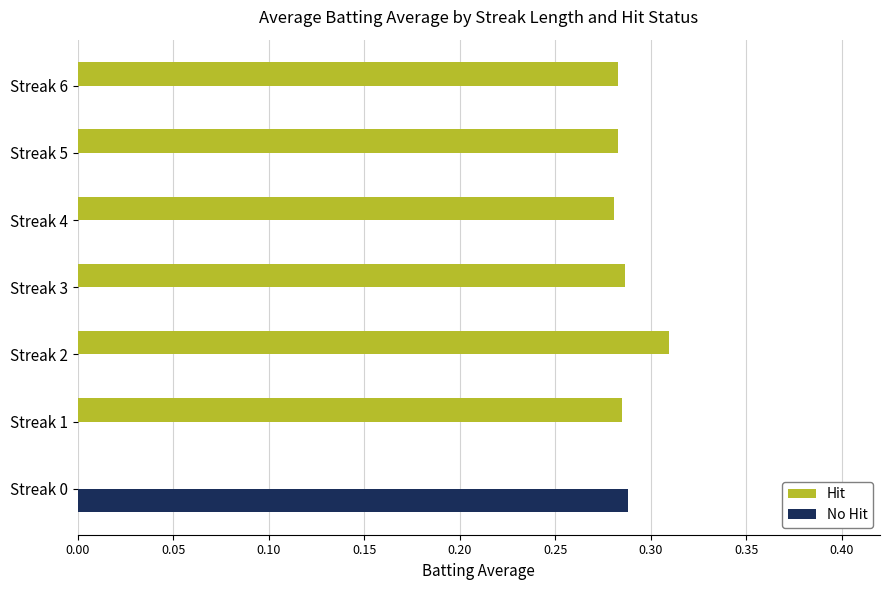

True or false: No Hit has a value of -0.2 at Streak 1.

False